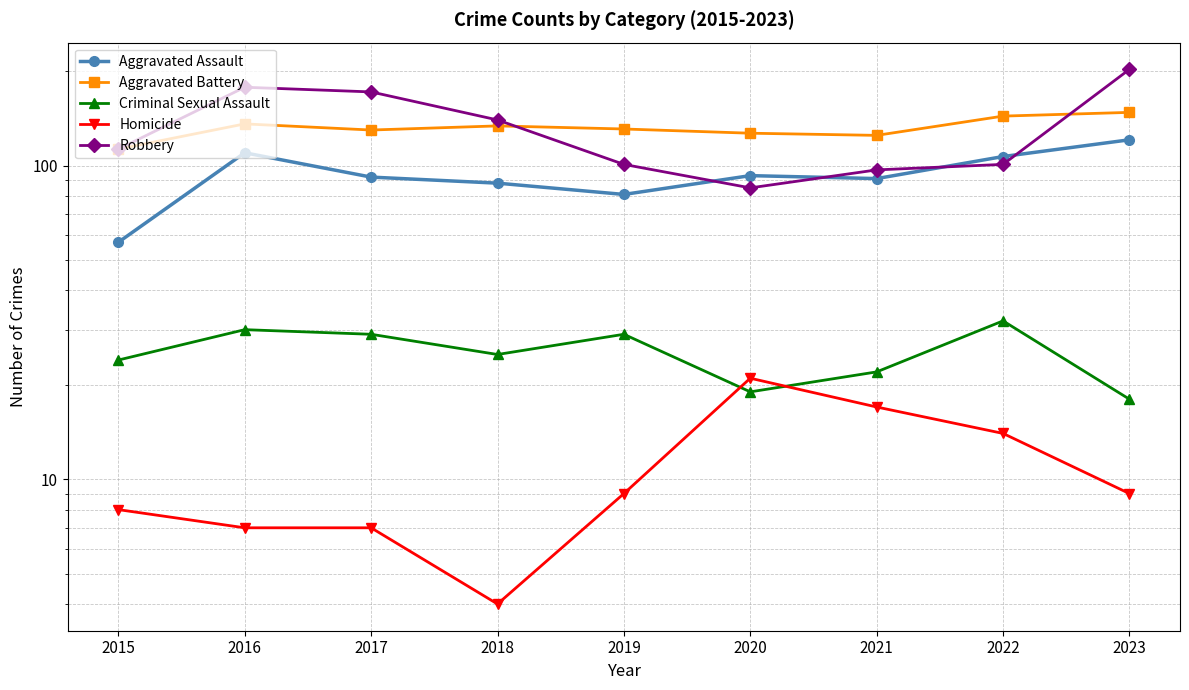

Which series has the largest range (max minus min)?

Robbery